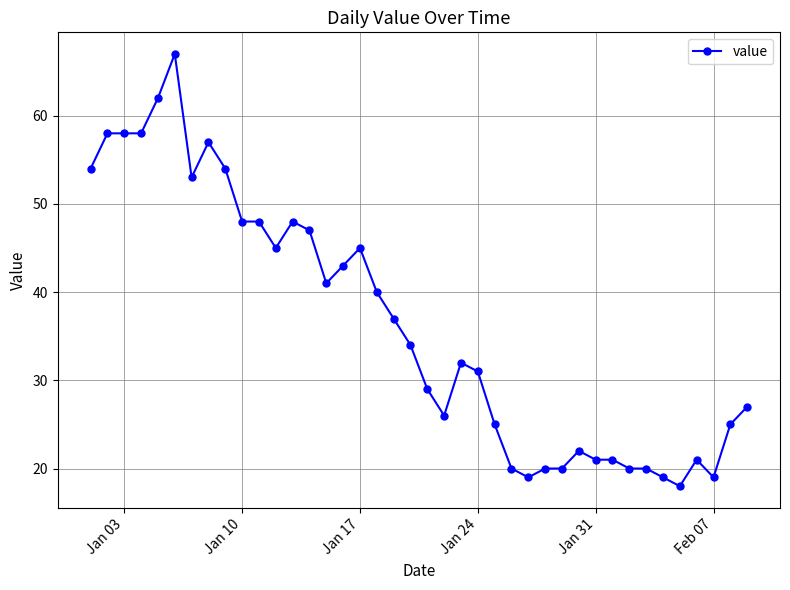

What is the value of the 1st point from the left?

54